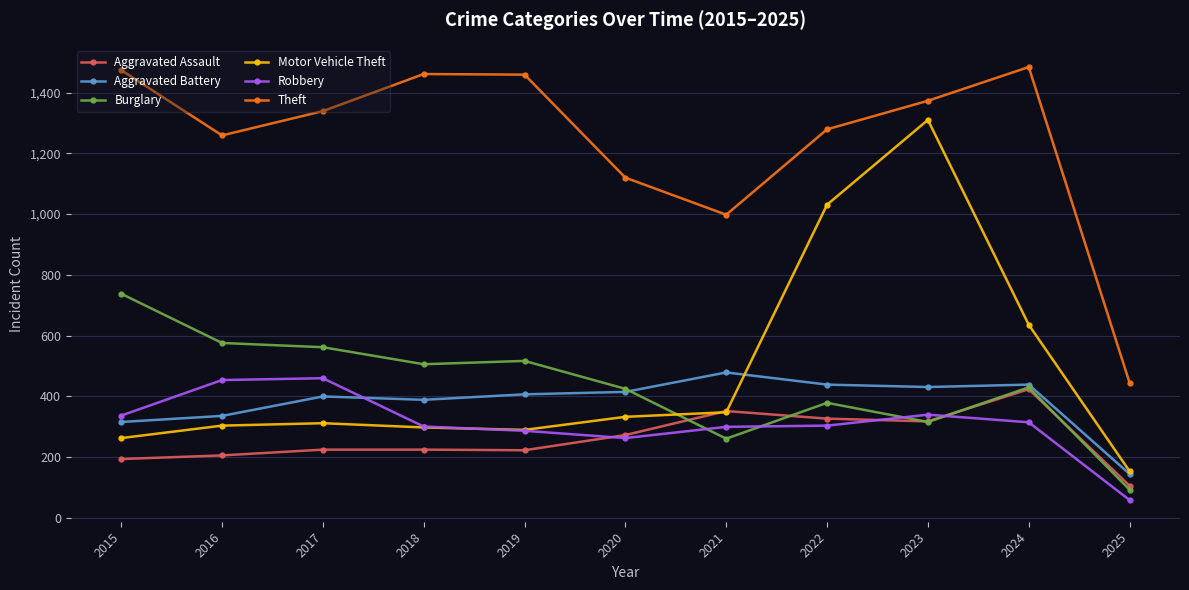

True or false: Aggravated Battery has more than 1 interior local peaks.

True